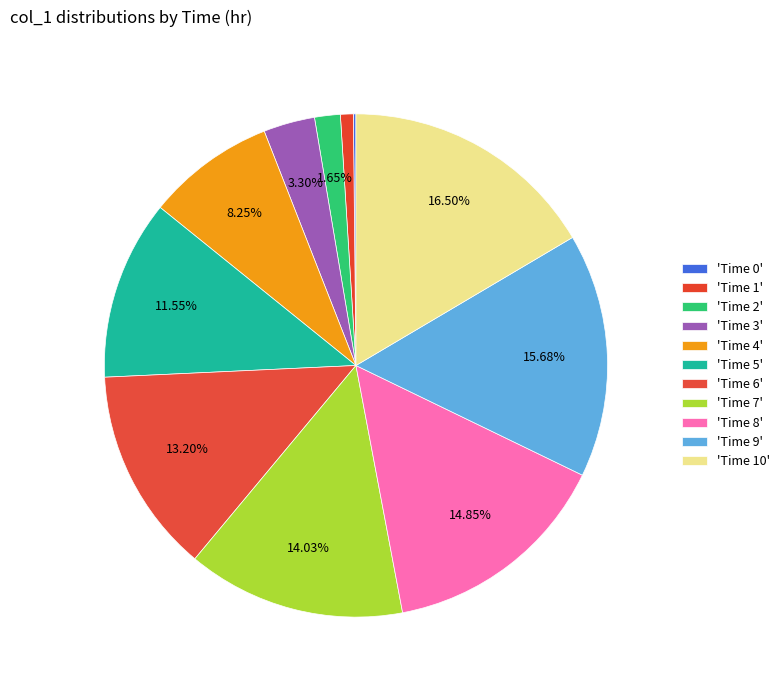

To the nearest percent, what is the average slice percentage?

9%